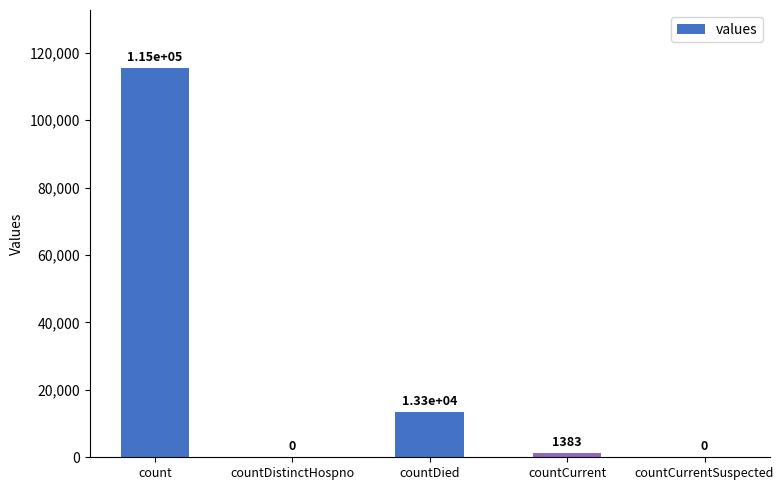

Reading right to left, transcribe all the data shown in this chart.

countCurrentSuspected=0	countCurrent=1383	countDied=13343	countDistinctHospno=0	count=115379